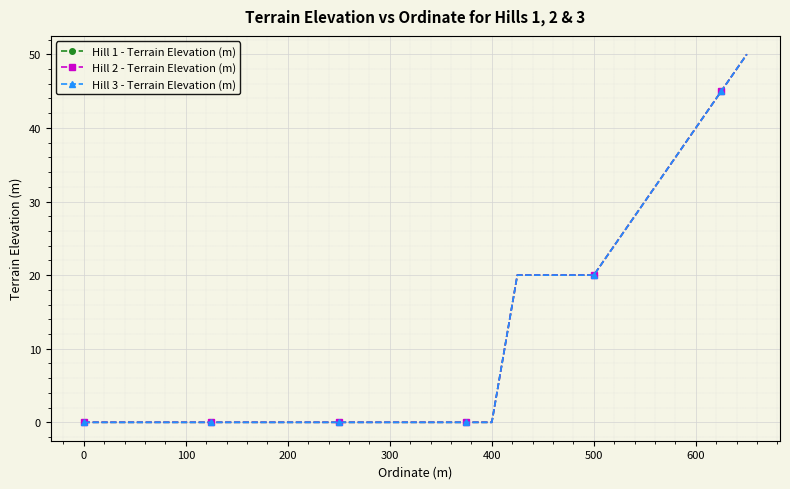

How many Hill 3 - Terrain Elevation (m) values are between 0 and 20?

21